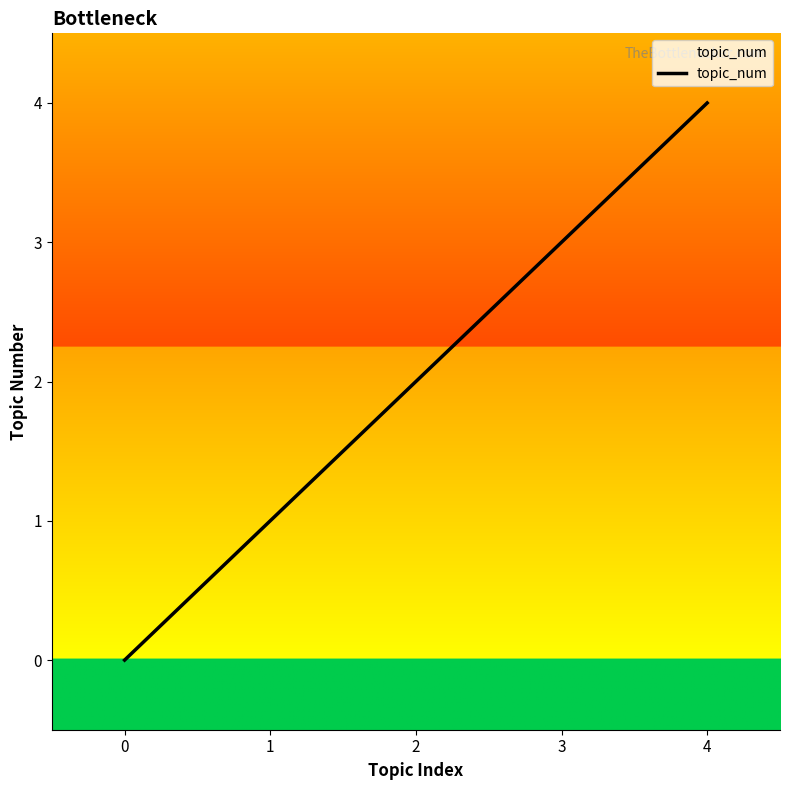

Reading left to right, extract all data points from this chart.

0	1	2	3	4